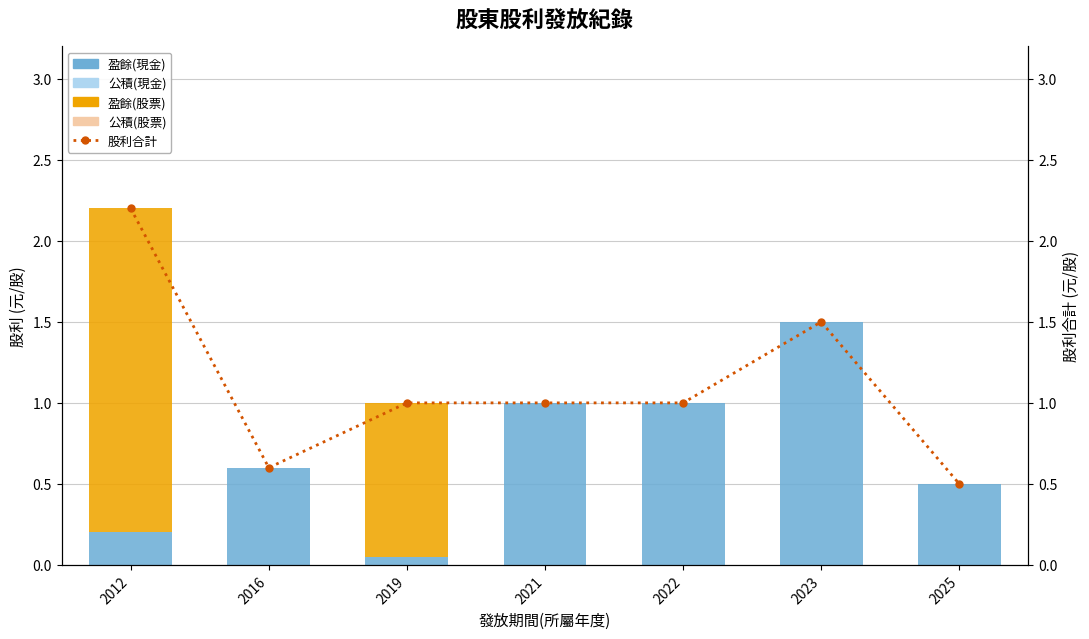

At which category is the sum across all series the highest?

2012